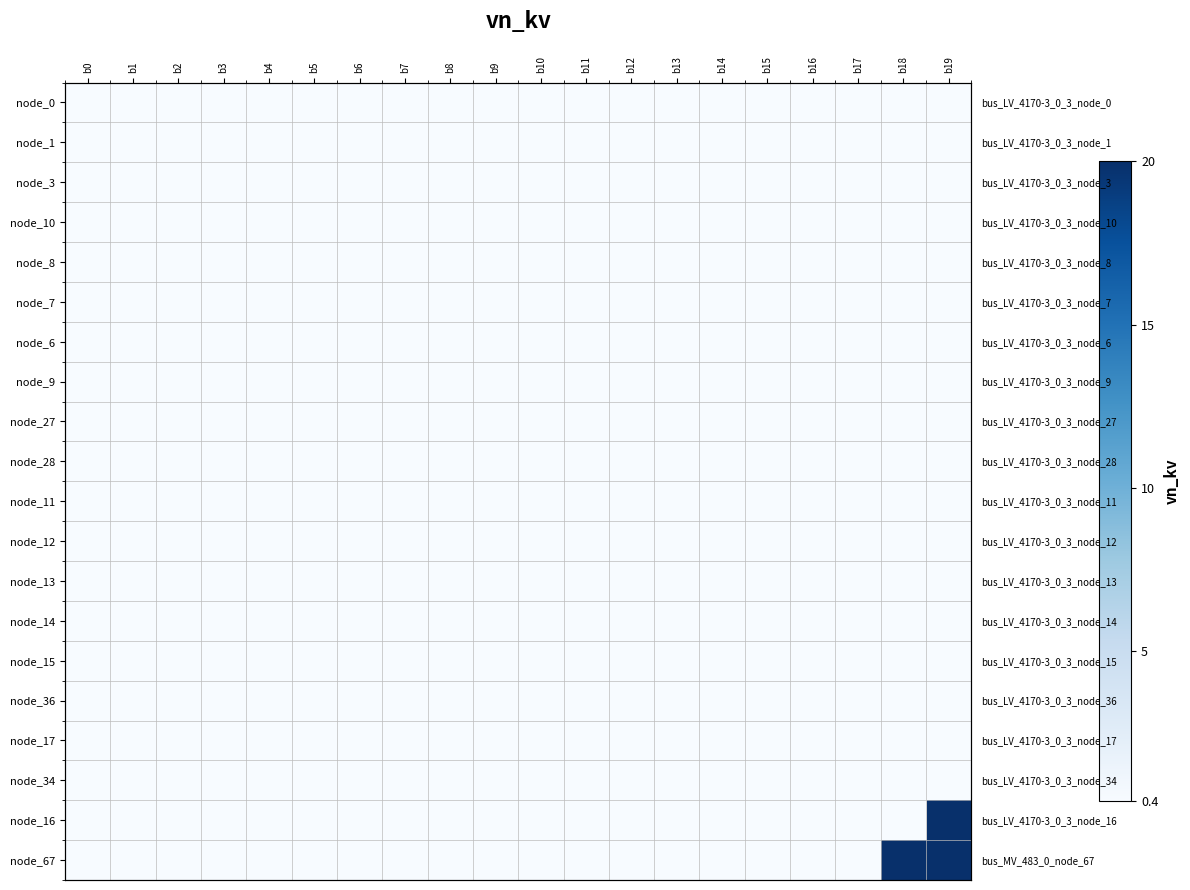

What is the average value of the node_0 series?

0.4